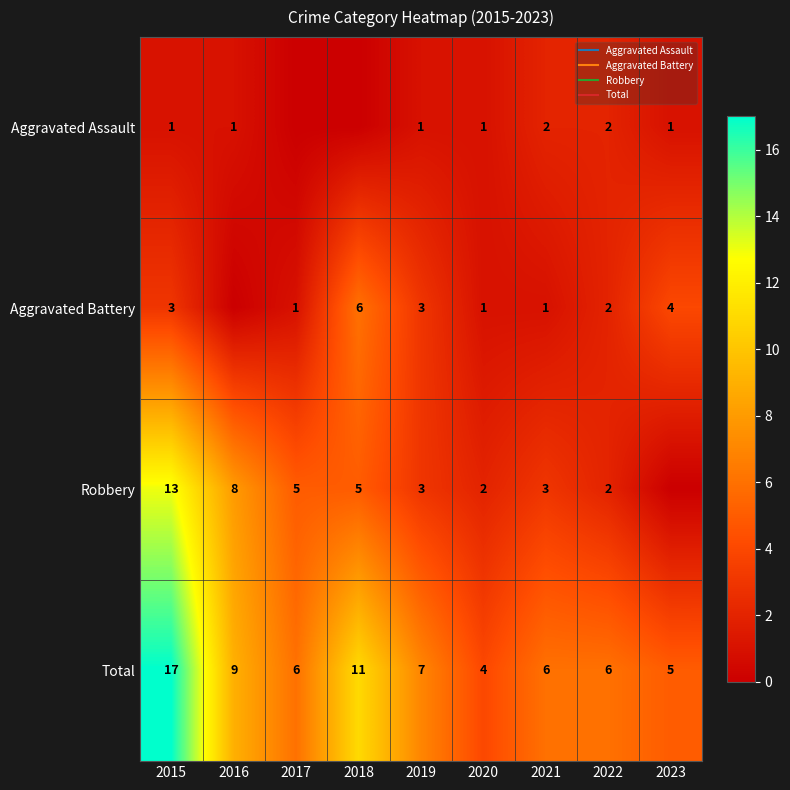

True or false: Total has a value of 9 at 2016.

True